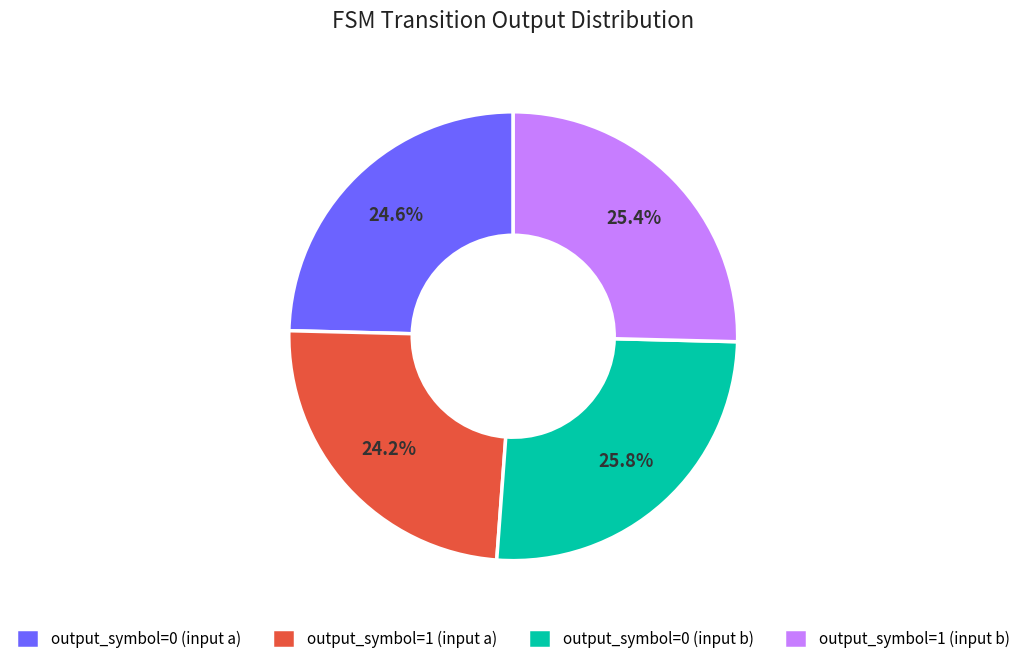

To the nearest percent, what is the average slice percentage?

25%